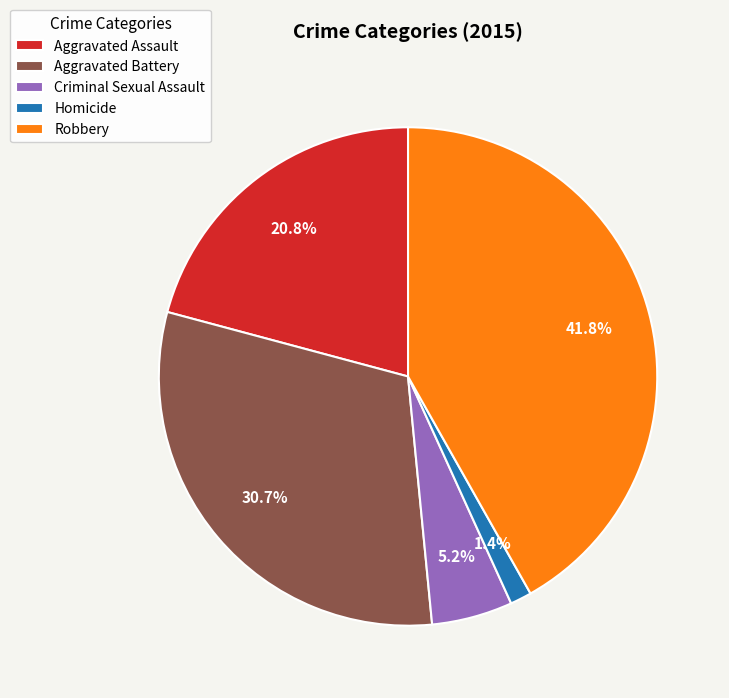

To the nearest percent, what percentage of the pie is Robbery?

42%